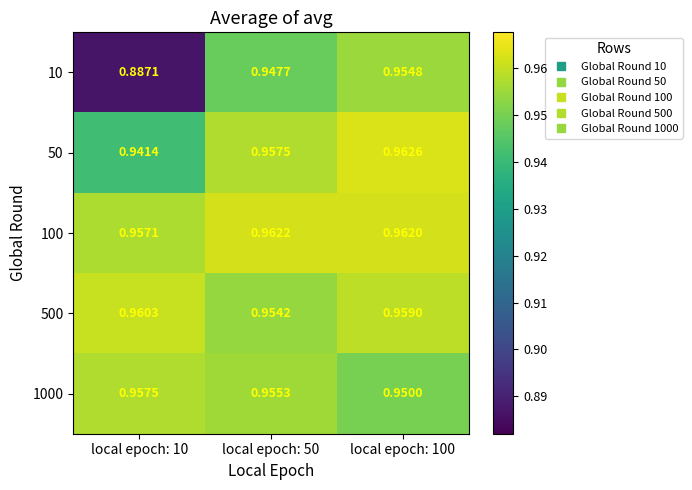

At which category is the sum across all series the highest?

local epoch: 100